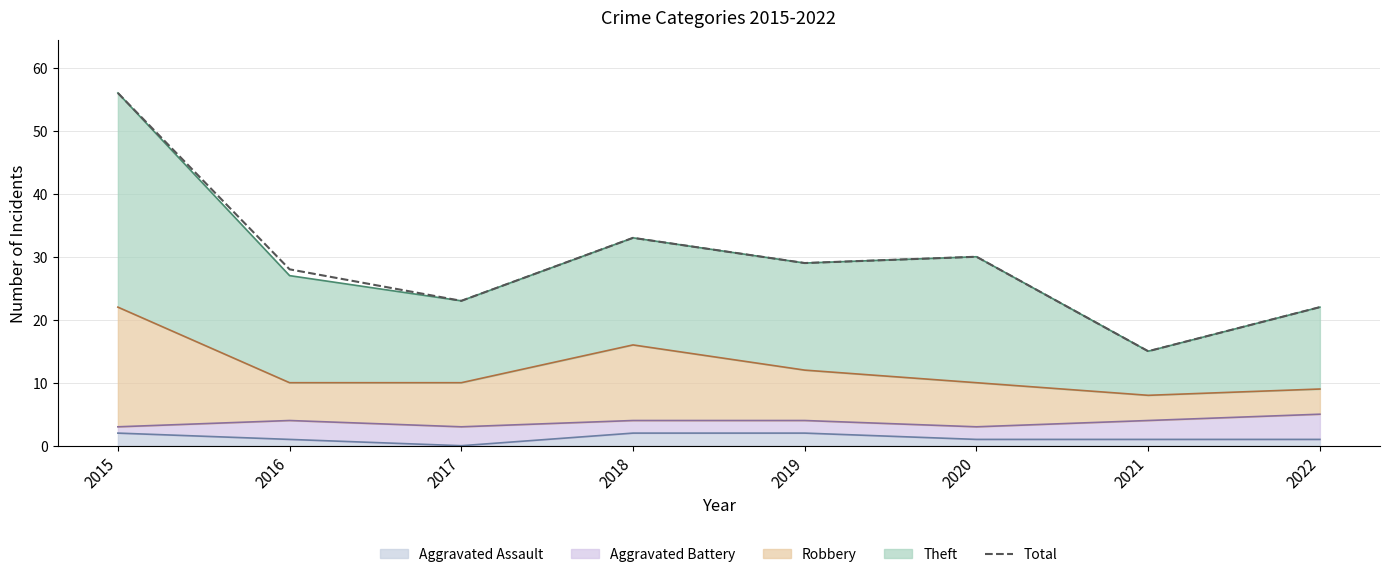

What is the greatest value displayed?

56